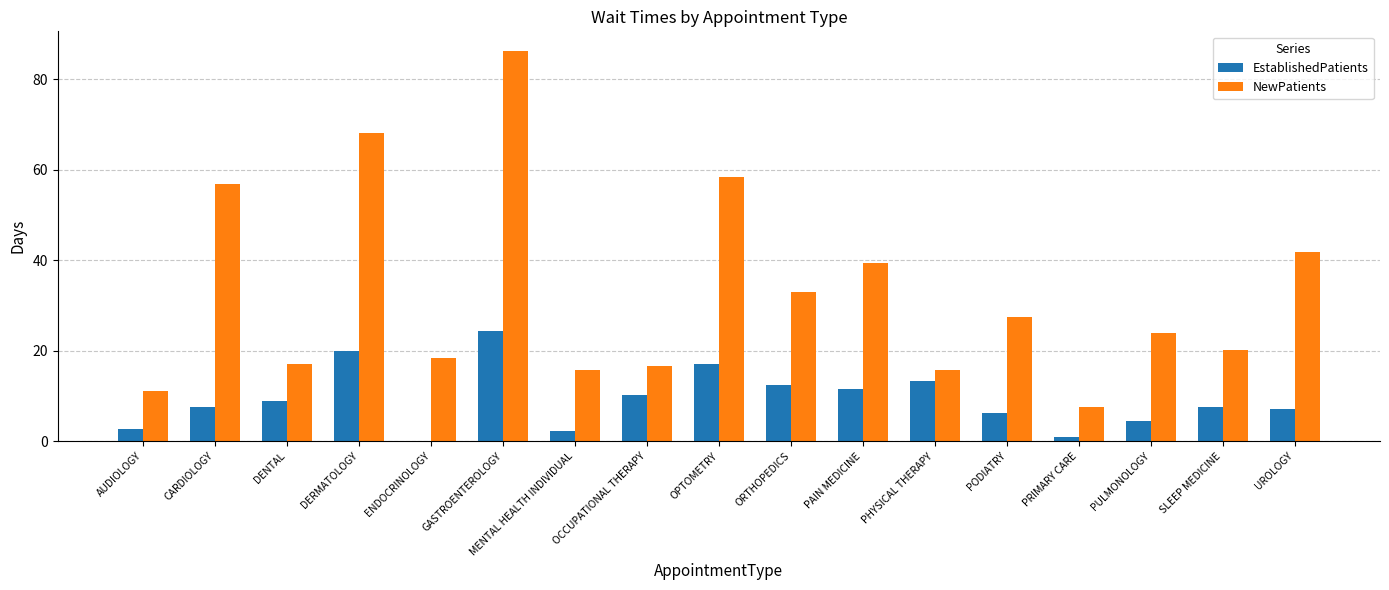

What is the sum of all NewPatients values?

558.2